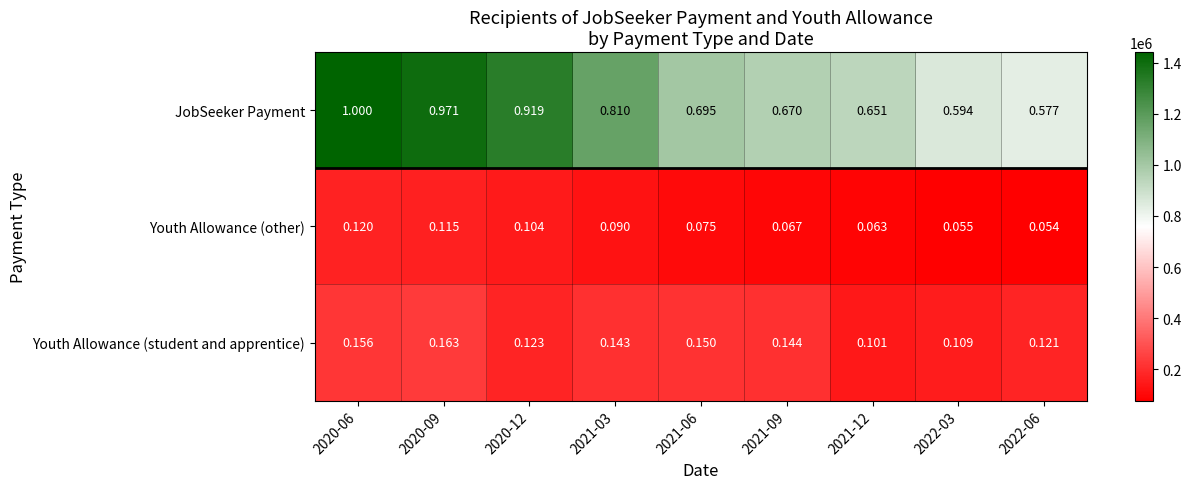

At 2022-06, list the series in order from smallest to largest.

Youth Allowance (other), Youth Allowance (student and apprentice), JobSeeker Payment